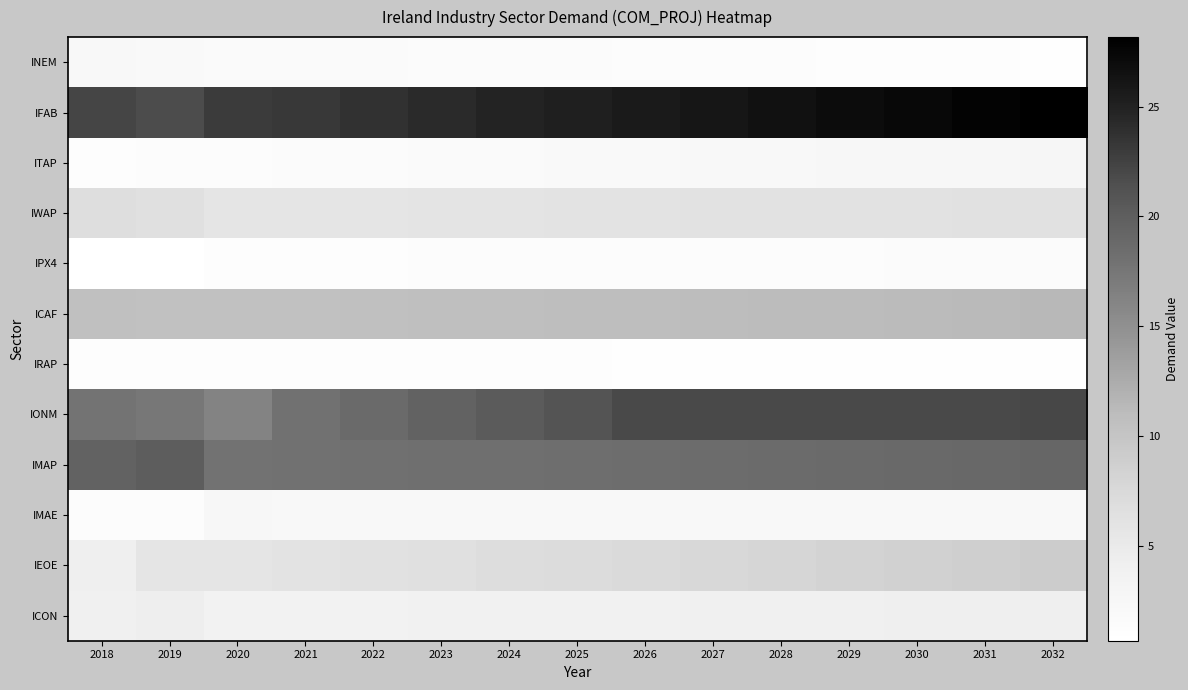

Reading left to right, transcribe all the data shown in this chart.

INEM: 2018=2.1	2019=2.1	2020=1.8	2021=1.8	2022=1.7	2023=1.6	2024=1.5	2025=1.4	2026=1.4	2027=1.3	2028=1.2	2029=1.2	2030=1.1	2031=1.0	2032=1.0
IFAB: 2018=22.2	2019=21.7	2020=23.0	2021=23.2	2022=23.7	2023=24.2	2024=24.7	2025=25.2	2026=25.7	2027=26.1	2028=26.5	2029=27.0	2030=27.4	2031=27.8	2032=28.2
ITAP: 2018=1.2	2019=1.2	2020=1.4	2021=1.4	2022=1.5	2023=1.7	2024=1.8	2025=1.9	2026=2.0	2027=2.1	2028=2.2	2029=2.4	2030=2.5	2031=2.6	2032=2.7
IWAP: 2018=6.7	2019=6.5	2020=5.7	2021=5.8	2022=5.8	2023=5.9	2024=5.9	2025=6.0	2026=6.0	2027=6.1	2028=6.1	2029=6.2	2030=6.2	2031=6.3	2032=6.3
IPX4: 2018=0.7	2019=0.7	2020=1.1	2021=1.2	2022=1.2	2023=1.2	2024=1.3	2025=1.3	2026=1.3	2027=1.3	2028=1.4	2029=1.4	2030=1.4	2031=1.5	2032=1.5
ICAF: 2018=10.6	2019=10.4	2020=10.5	2021=10.5	2022=10.6	2023=10.7	2024=10.7	2025=10.8	2026=10.9	2027=10.9	2028=11.0	2029=11.1	2030=11.2	2031=11.2	2032=11.3
IRAP: 2018=1.1	2019=1.2	2020=1.1	2021=1.1	2022=1.0	2023=1.0	2024=1.0	2025=1.0	2026=1.0	2027=1.0	2028=1.0	2029=1.0	2030=0.9	2031=0.9	2032=0.9
IONM: 2018=17.8	2019=17.4	2020=16.2	2021=18.0	2022=18.8	2023=19.5	2024=20.3	2025=21.1	2026=21.9	2027=21.9	2028=21.9	2029=21.9	2030=21.9	2031=21.9	2032=22.1
IMAP: 2018=19.5	2019=20.0	2020=17.9	2021=18.0	2022=18.1	2023=18.2	2024=18.3	2025=18.4	2026=18.5	2027=18.6	2028=18.7	2029=18.8	2030=18.9	2031=19.0	2032=19.1
IMAE: 2018=1.3	2019=1.3	2020=2.3	2021=2.3	2022=2.3	2023=2.2	2024=2.2	2025=2.2	2026=2.2	2027=2.2	2028=2.2	2029=2.1	2030=2.1	2031=2.1	2032=2.1
IEOE: 2018=4.3	2019=5.8	2020=5.8	2021=6.0	2022=6.3	2023=6.5	2024=6.8	2025=7.1	2026=7.3	2027=7.6	2028=7.9	2029=8.2	2030=8.5	2031=8.8	2032=9.1
ICON: 2018=4.0	2019=4.4	2020=3.5	2021=3.6	2022=3.6	2023=3.7	2024=3.7	2025=3.8	2026=3.9	2027=3.9	2028=4.0	2029=4.1	2030=4.1	2031=4.2	2032=4.3